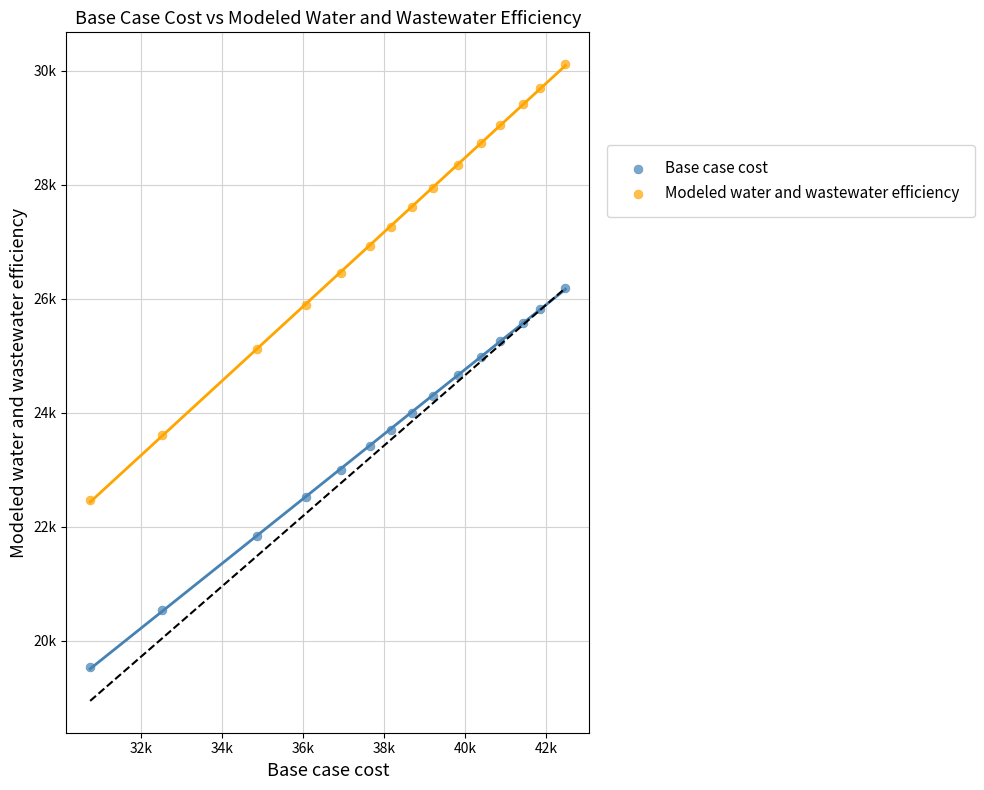

Which series has the largest Y range (max minus min)?

Modeled water and wastewater efficiency